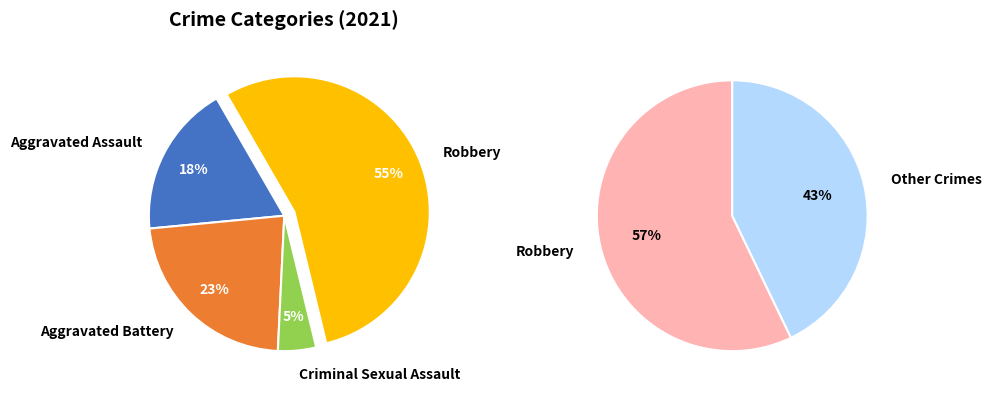

To the nearest percent, what portion does Aggravated Battery represent?

23%